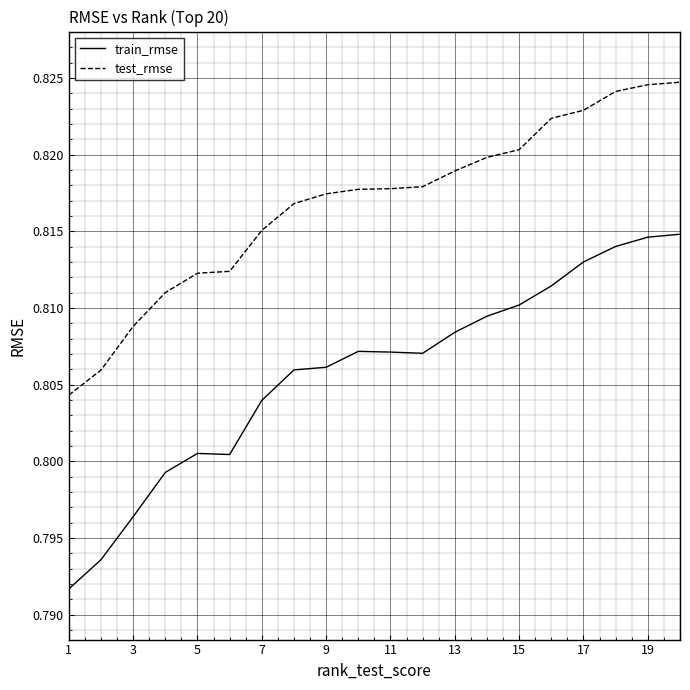

Which series has the largest total across all categories?

test_rmse